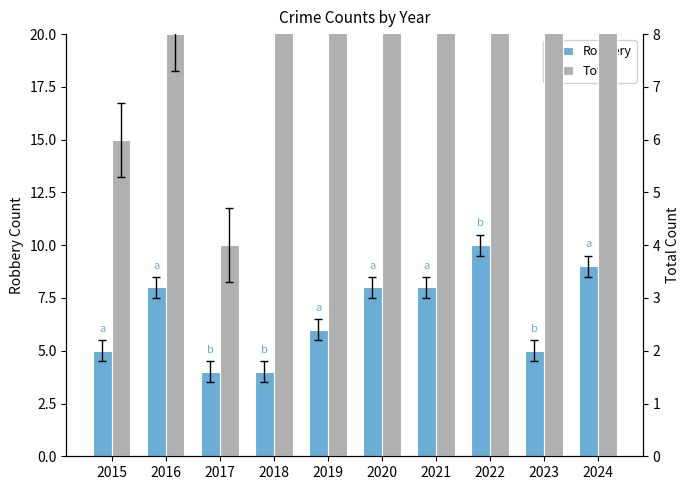

List the series in order of their peak value, lowest first.

Robbery, Total